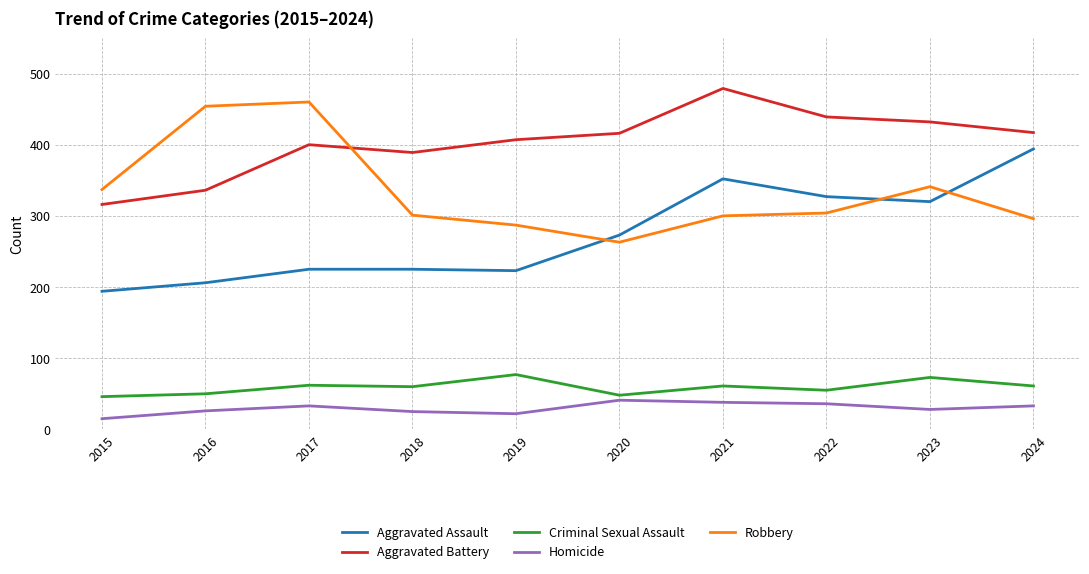

At 2020, list the series in order from smallest to largest.

Homicide, Criminal Sexual Assault, Robbery, Aggravated Assault, Aggravated Battery